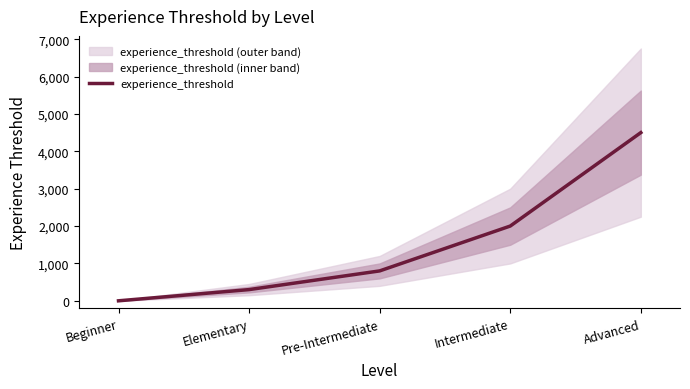

The value at Pre-Intermediate is 424. True or false?

False